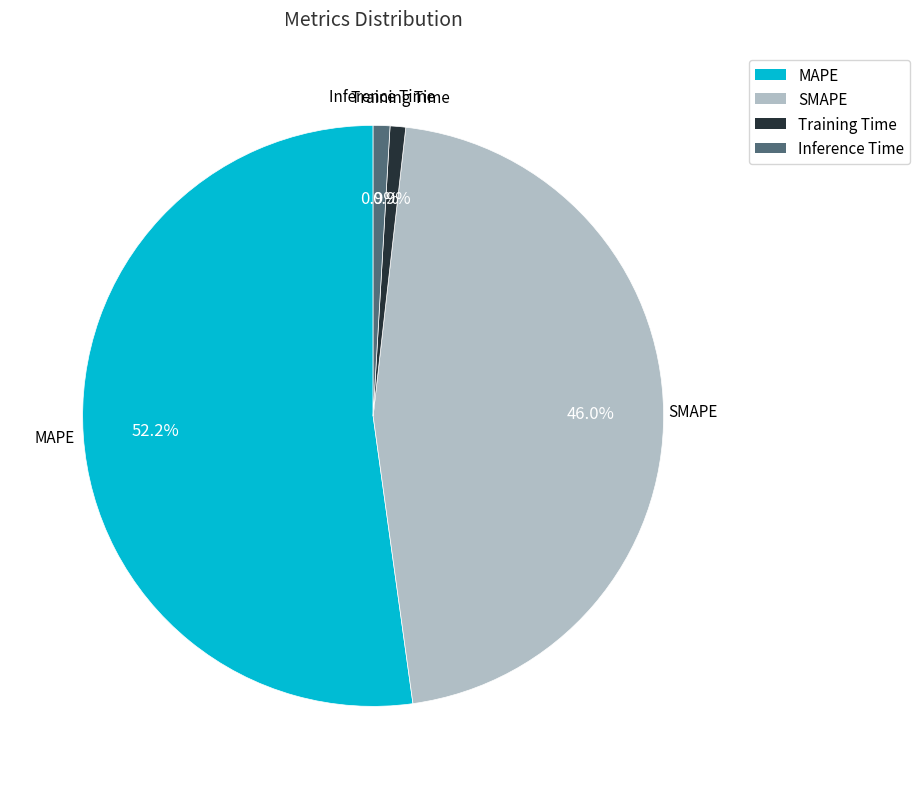

To the nearest percent, what is the average slice percentage?

25%